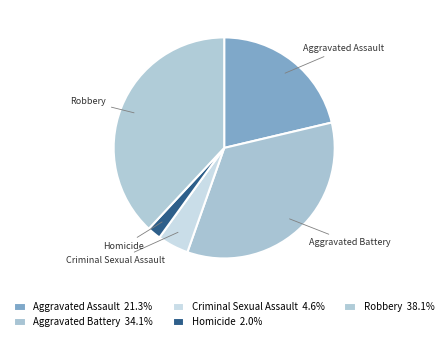

Count the number of slices in the pie.

5